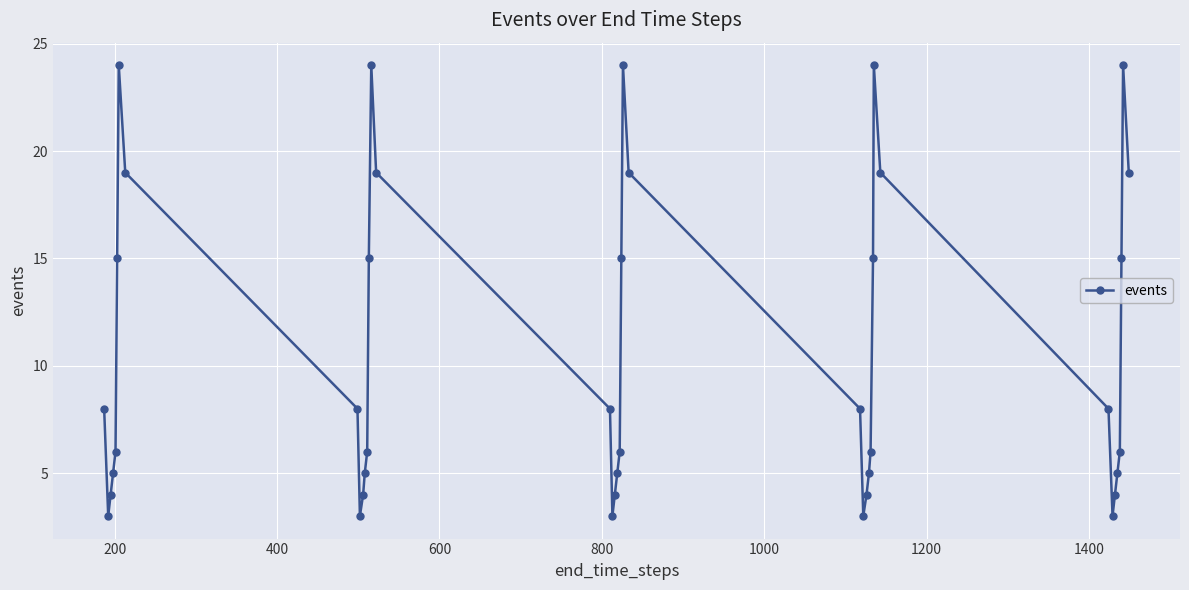

What is the difference between the maximum and second lowest values?

21